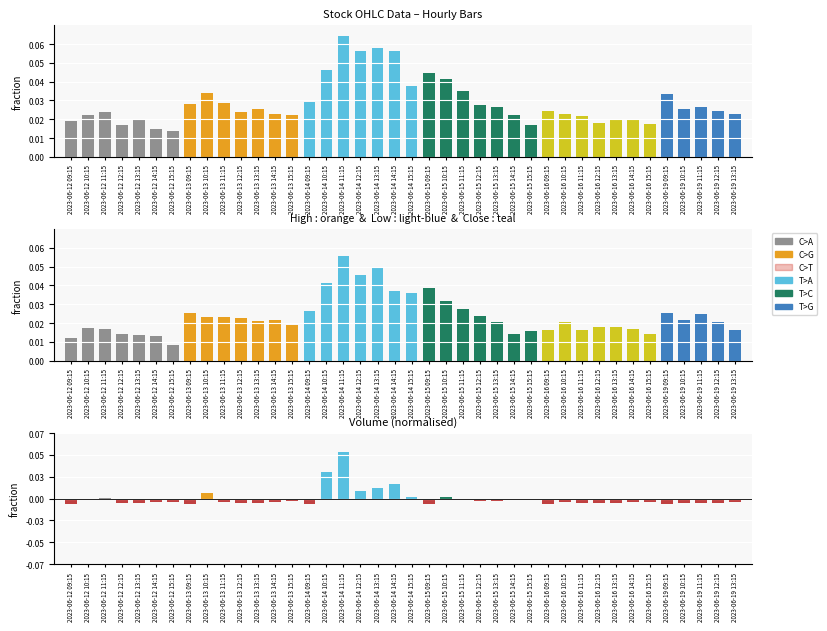

Which series changed the most between 2023-06-15 14:15 and 2023-06-19 09:15?

High